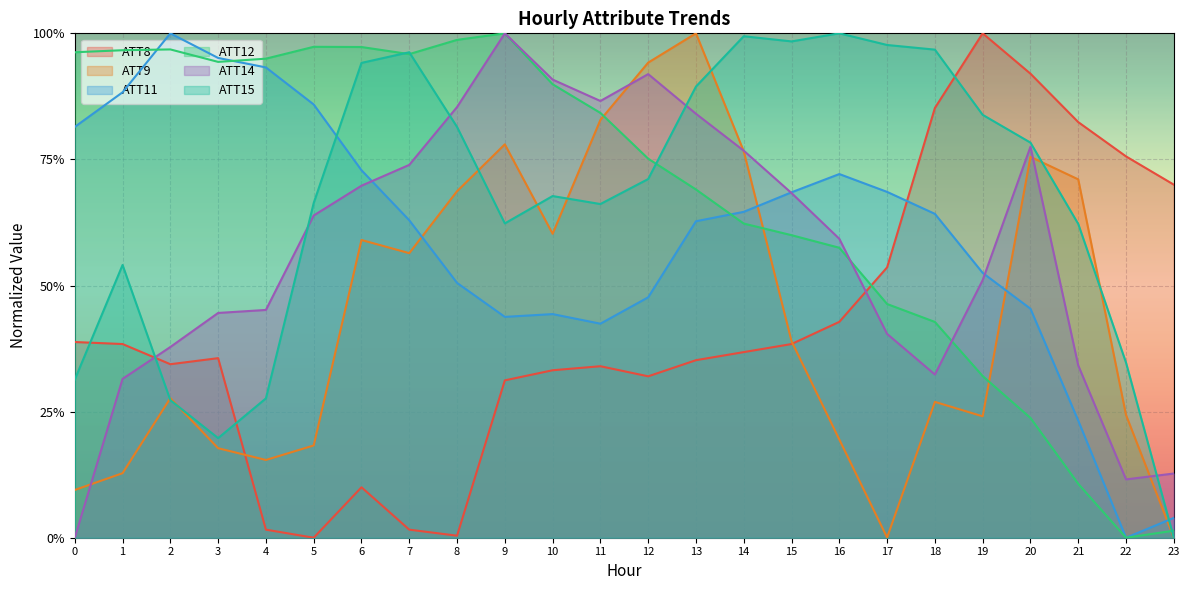

What is the value of the ATT15 point at the 21st from the left?

0.8